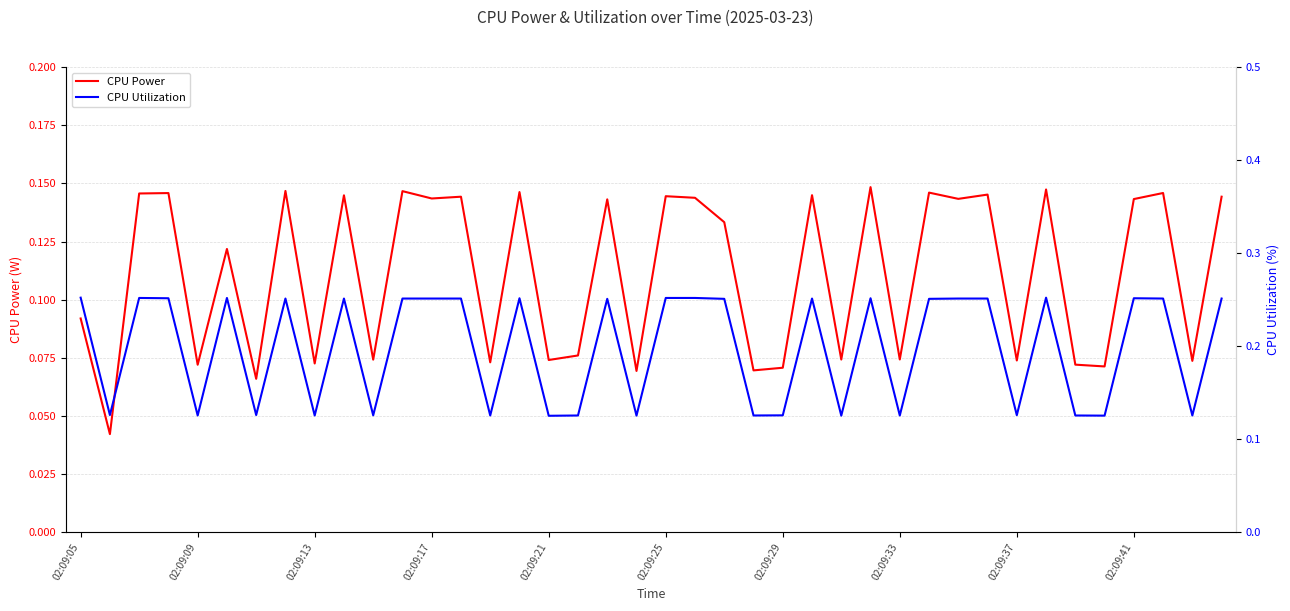

The CPU Utilization series shows 0.2 at 02:09:13. True or false?

False